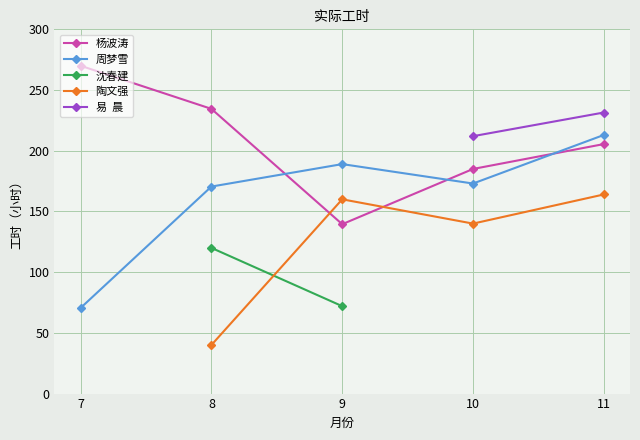

What is the difference between the 陶文强 values at 10 and 11?

24.0